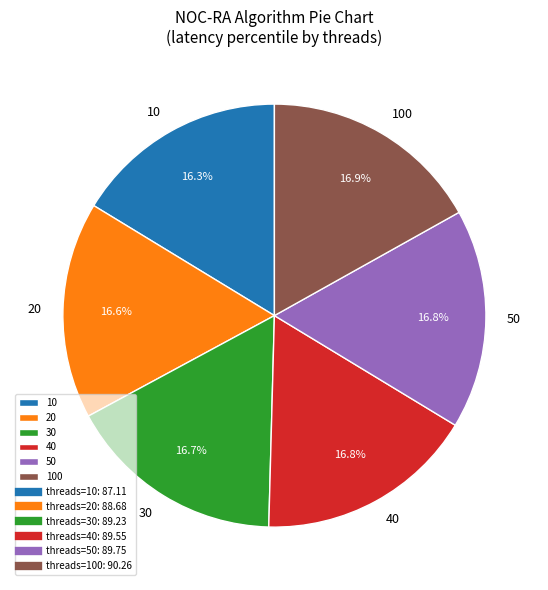

How much of the chart is everything except 50?

83.2%